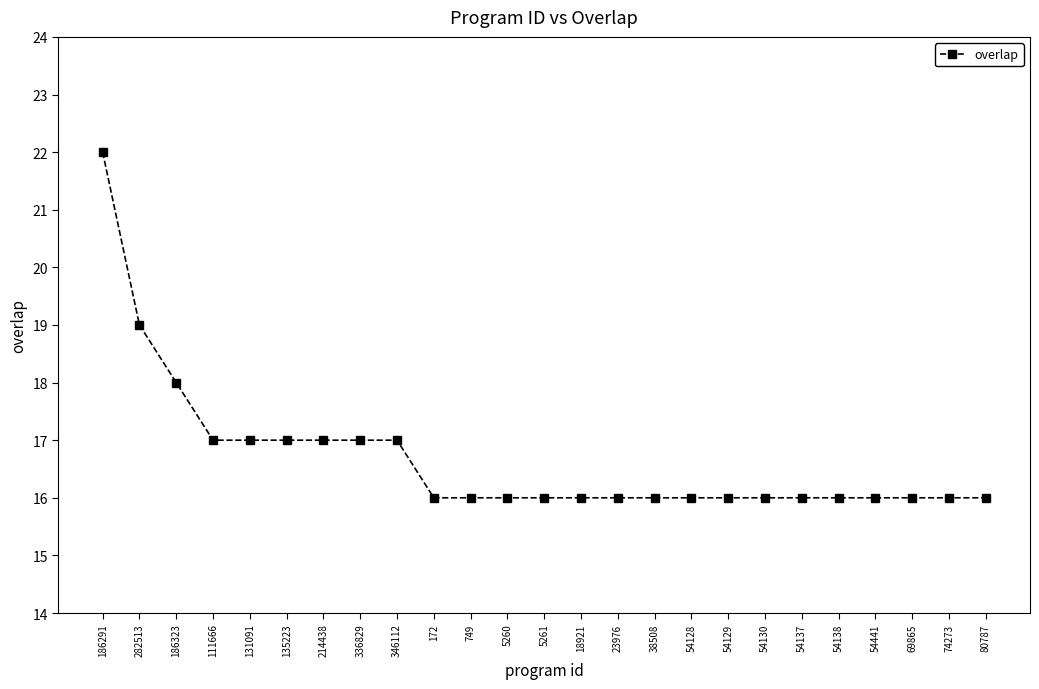

Approximately how many times larger is the value at 69865 compared to 282513?

0.8